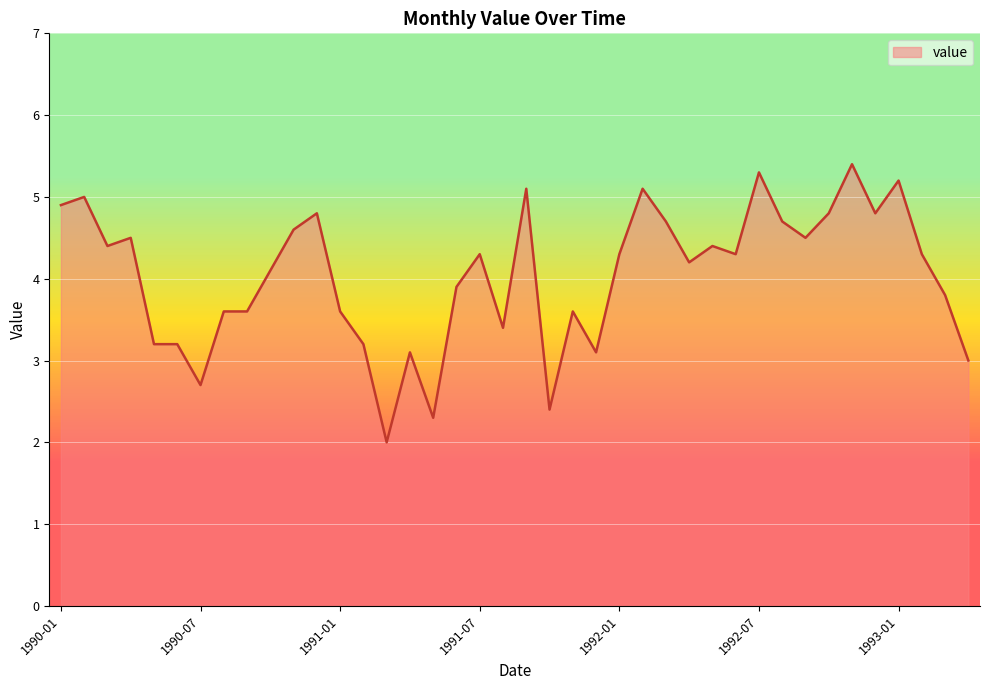

What is the difference between the maximum and minimum values?

3.4